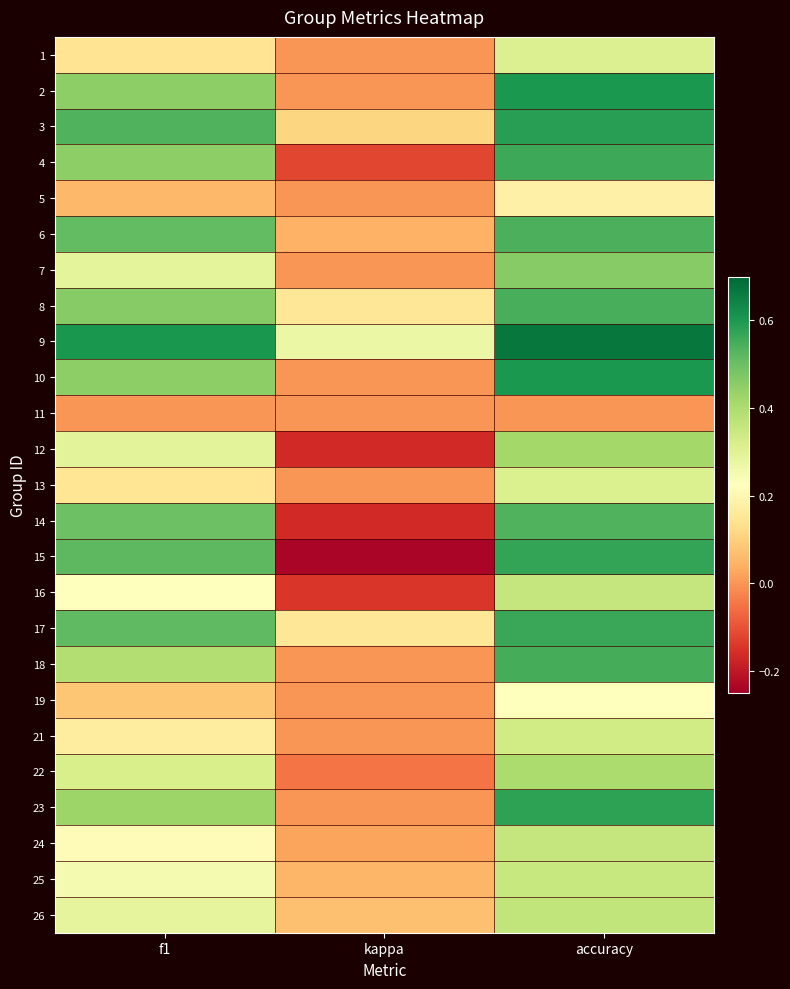

What is the smallest value displayed?

-0.2